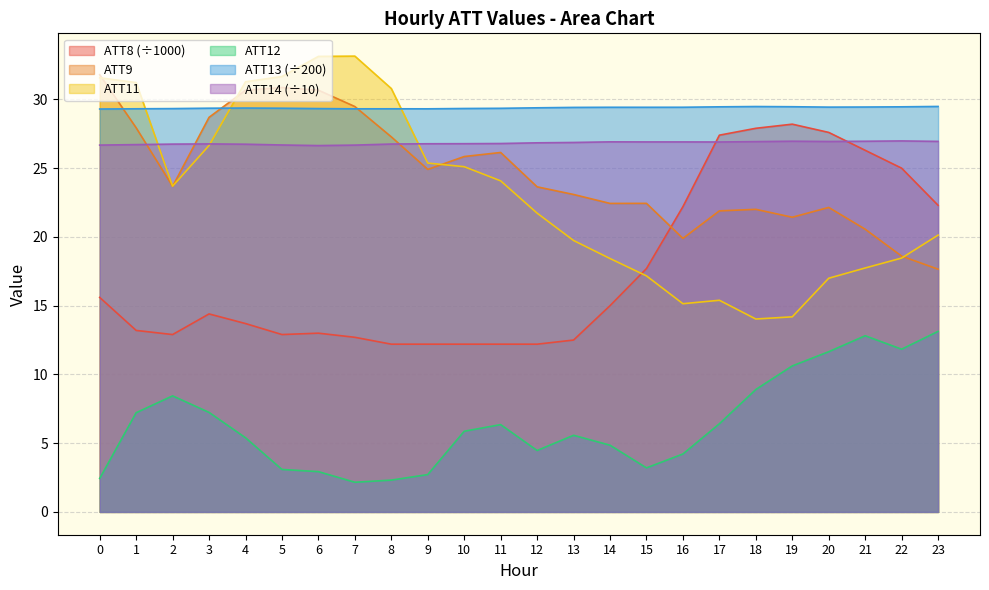

Which has a higher value, 20 or 17?

20